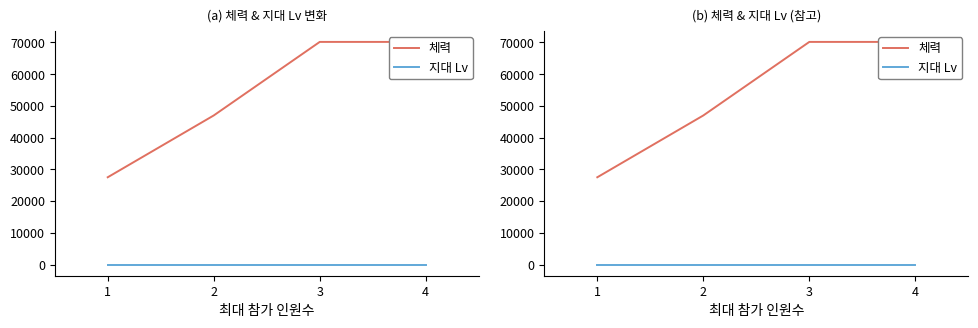

Reading left to right, list all the values displayed in this chart.

체력: 27520	46999	70176	70176
지대 Lv: 1	1	1	1